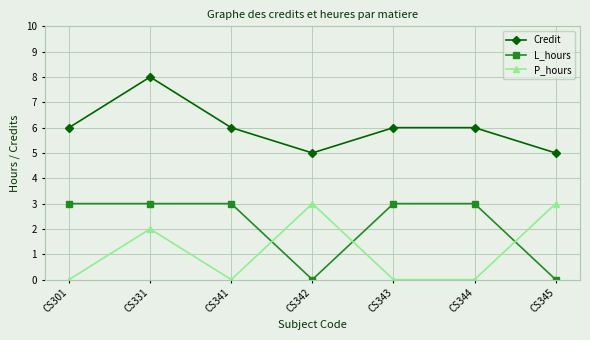

Count the P_hours values in the range 0 to 3.

7